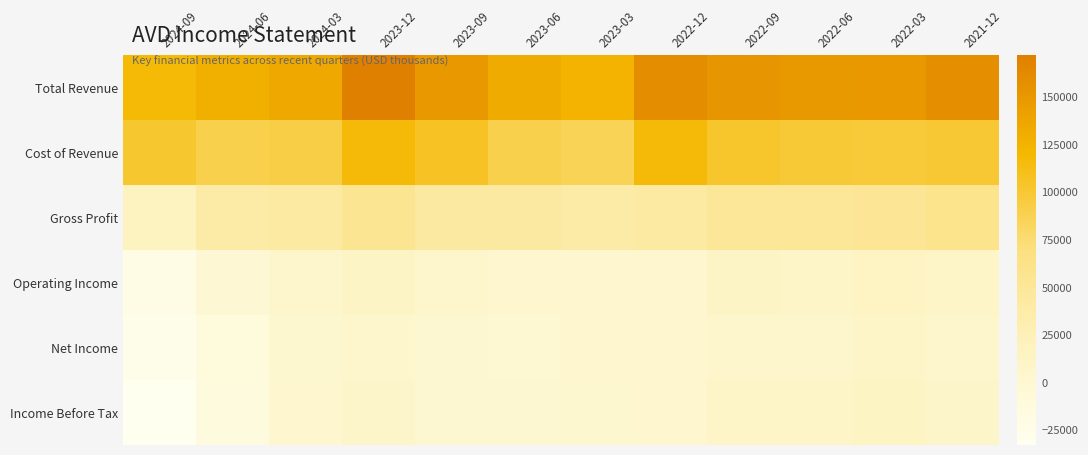

What is the total value across all series at 2023-03?

256500